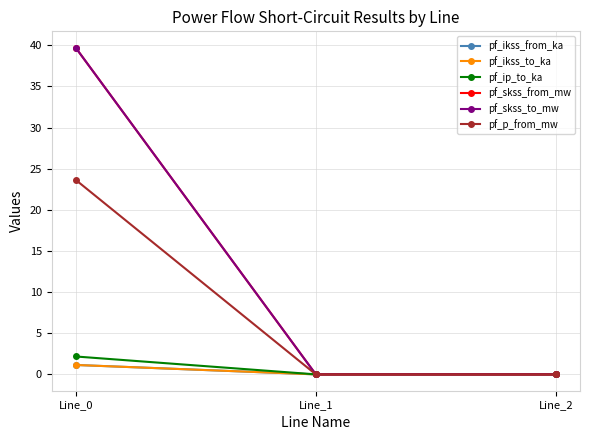

How many lines are shown in the chart?

6